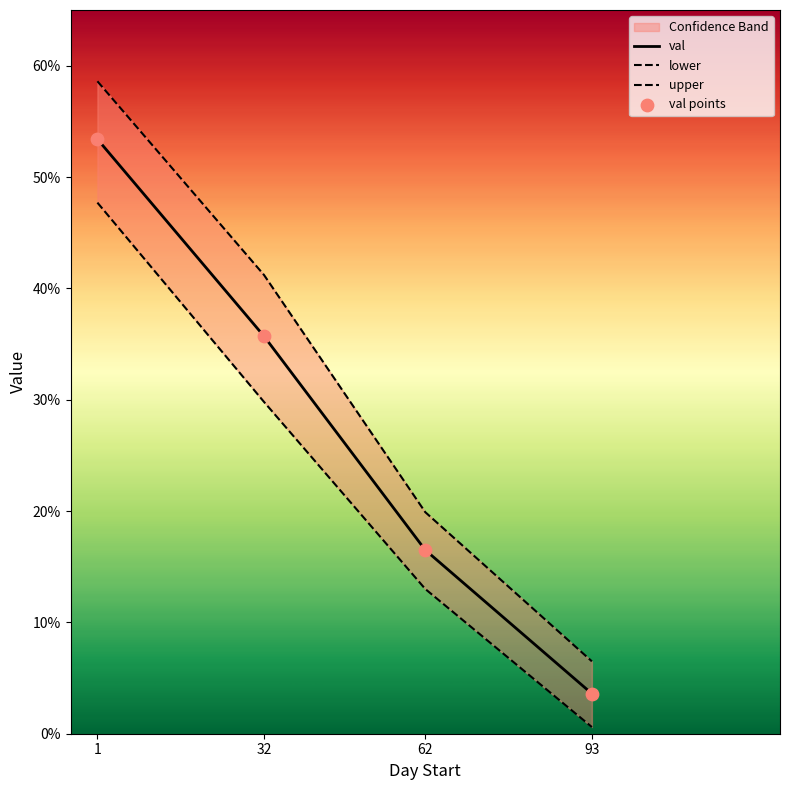

Is the value of lower at 62 greater than the value of upper at 1?

No